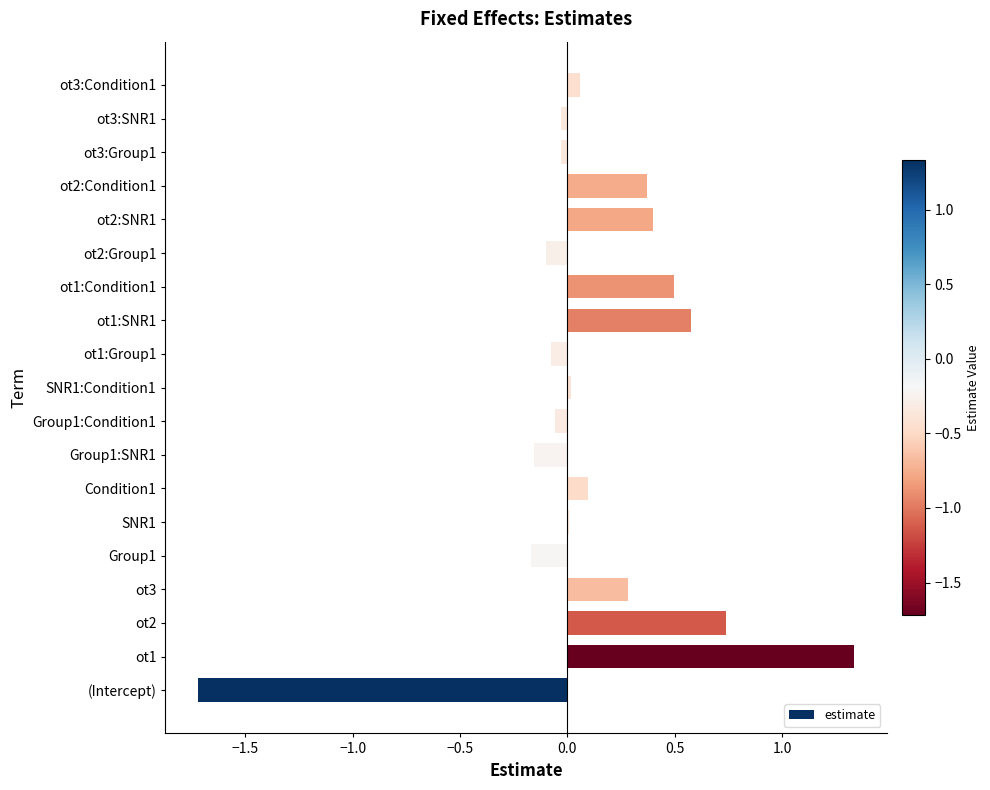

At which category does the chart reach its peak across all series?

ot1